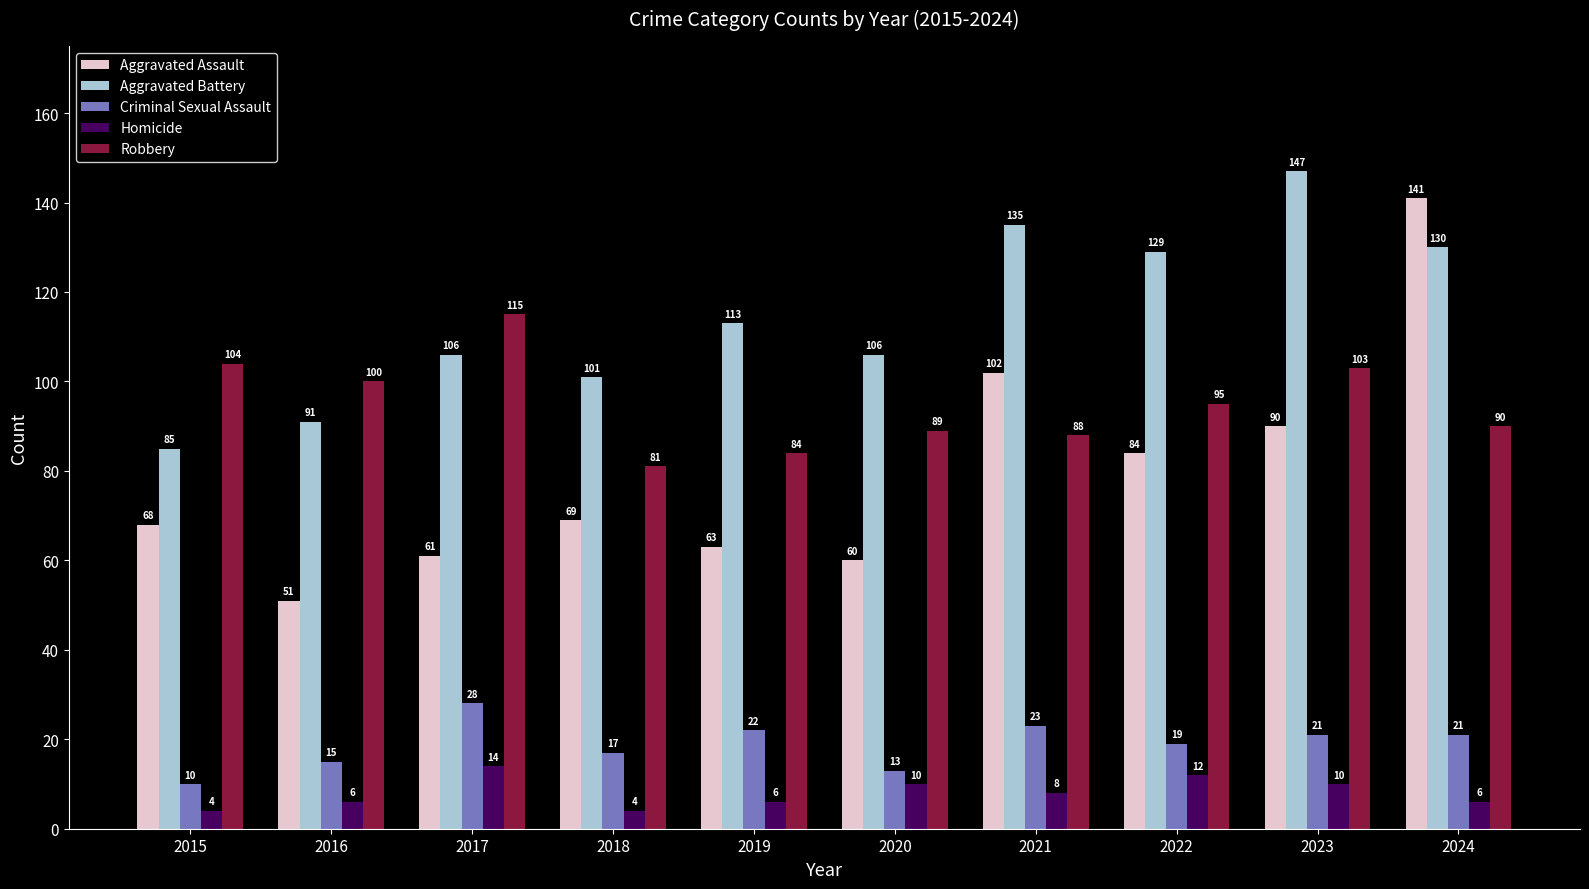

What is the difference between the Aggravated Battery values at 2021 and 2022?

6